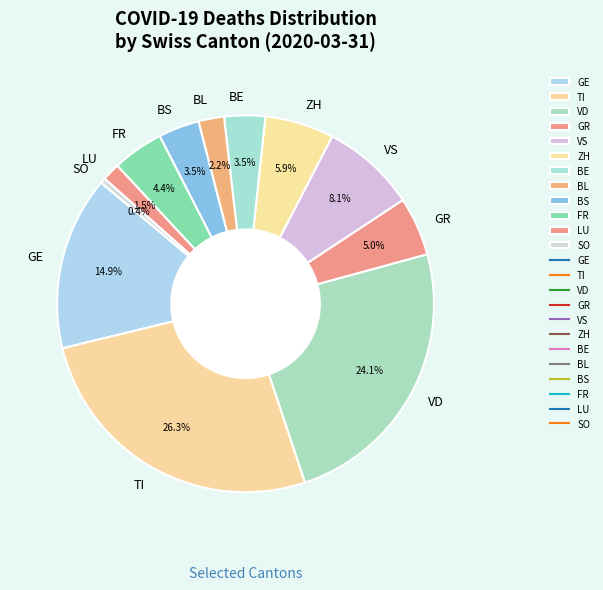

Which has a higher value, LU or TI?

TI